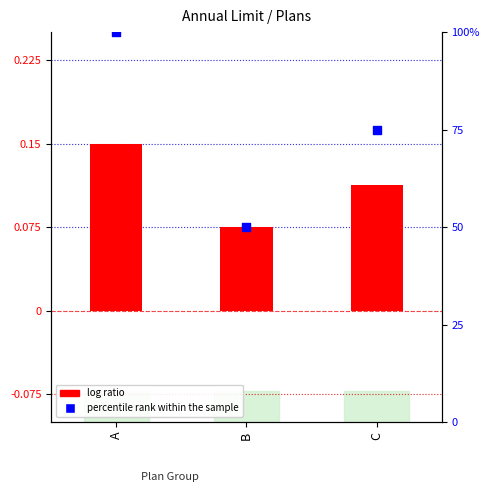

Which series has the largest total across all categories?

percentile rank within the sample